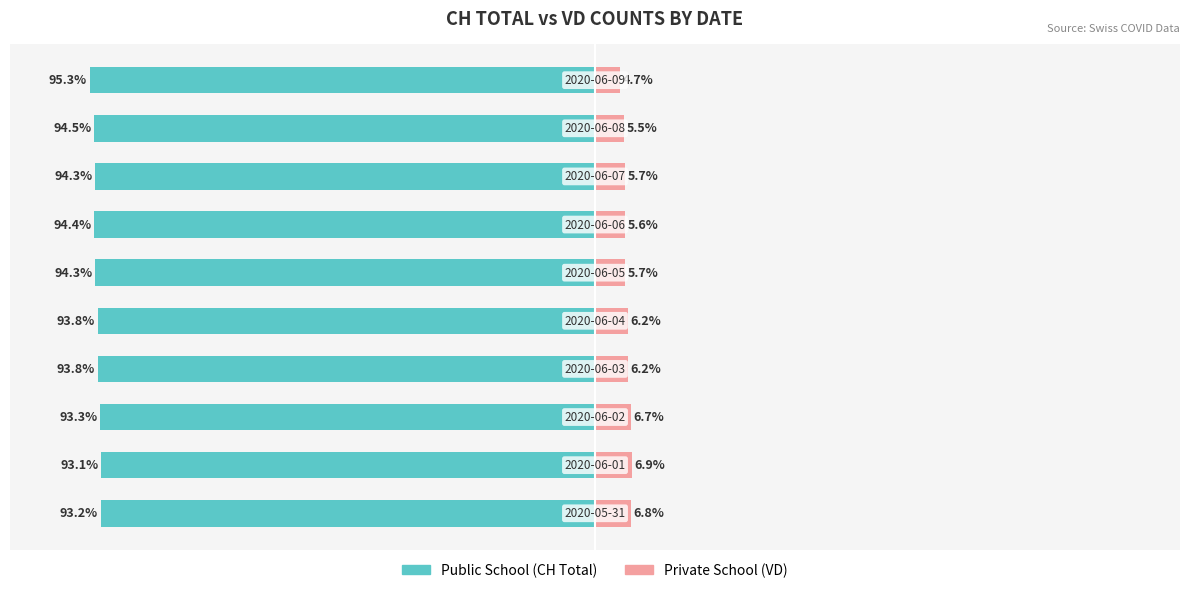

How many values in the Private School series are below 6?

5